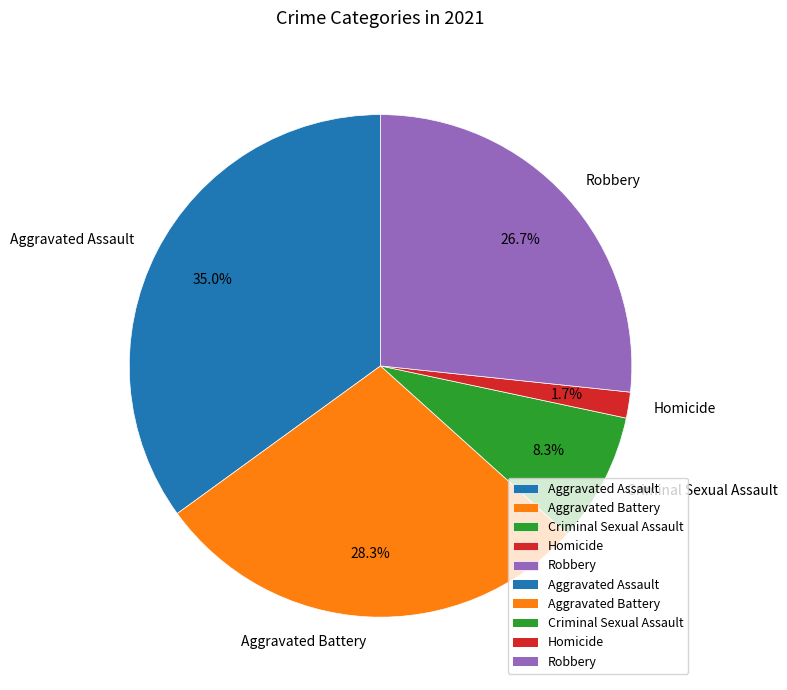

Rank the categories by value from highest to lowest.

Aggravated Assault, Aggravated Battery, Robbery, Criminal Sexual Assault, Homicide